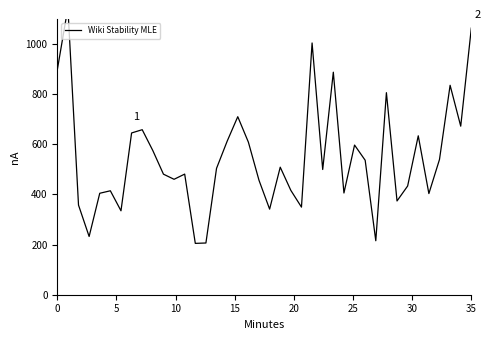

How many lines are shown in the chart?

1